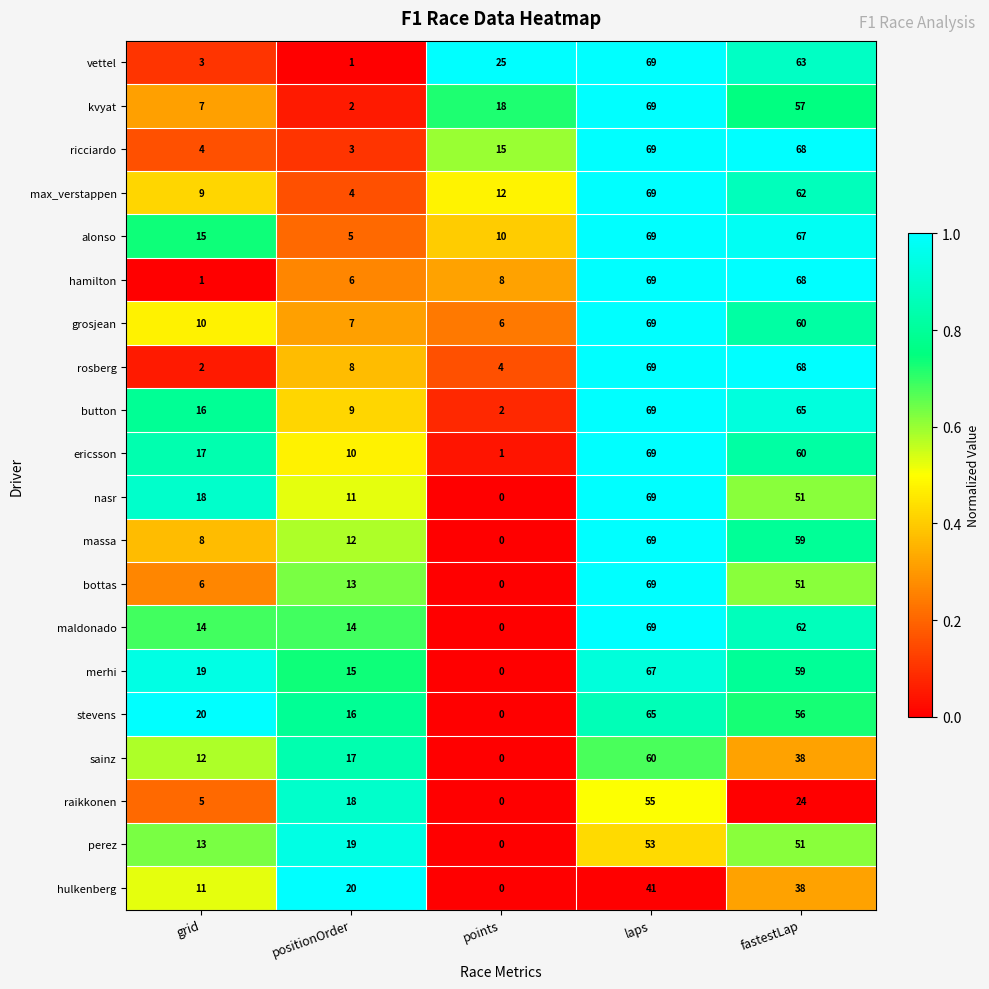

Which series has the largest total across all categories?

alonso